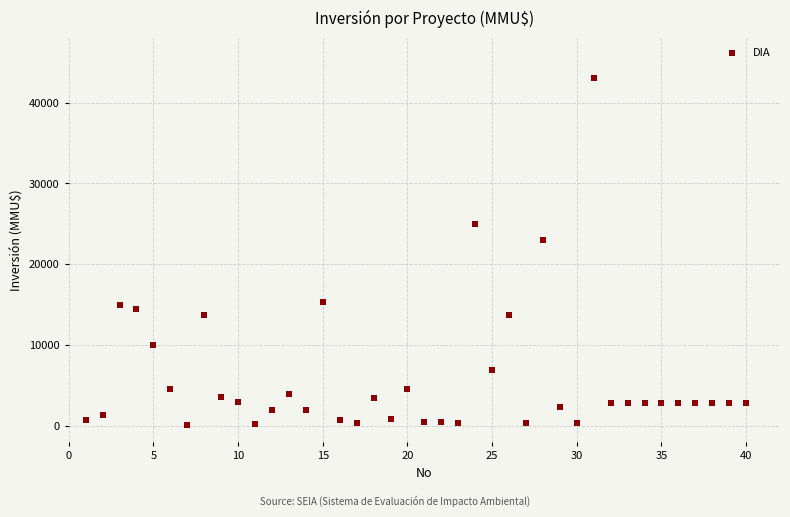

What is the range of Y values (max minus min)?

42900